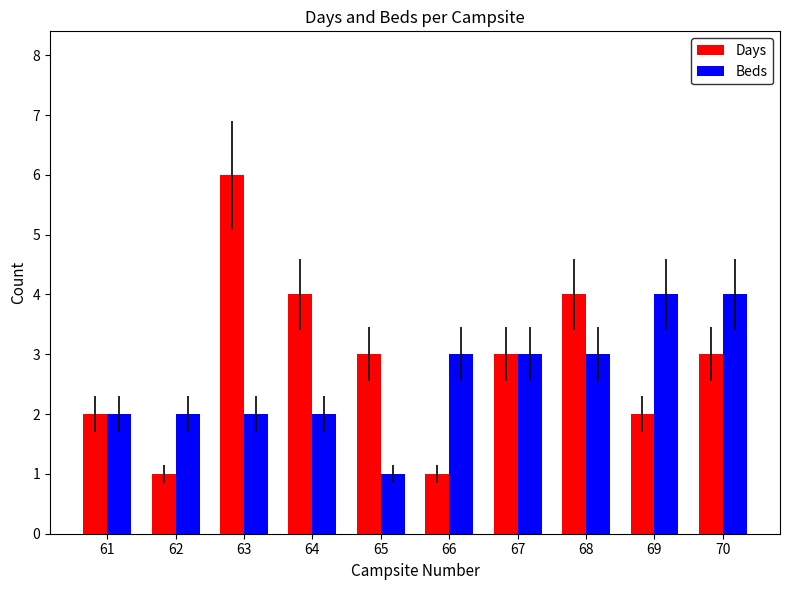

The value of Days at 61 is 2. True or false?

True